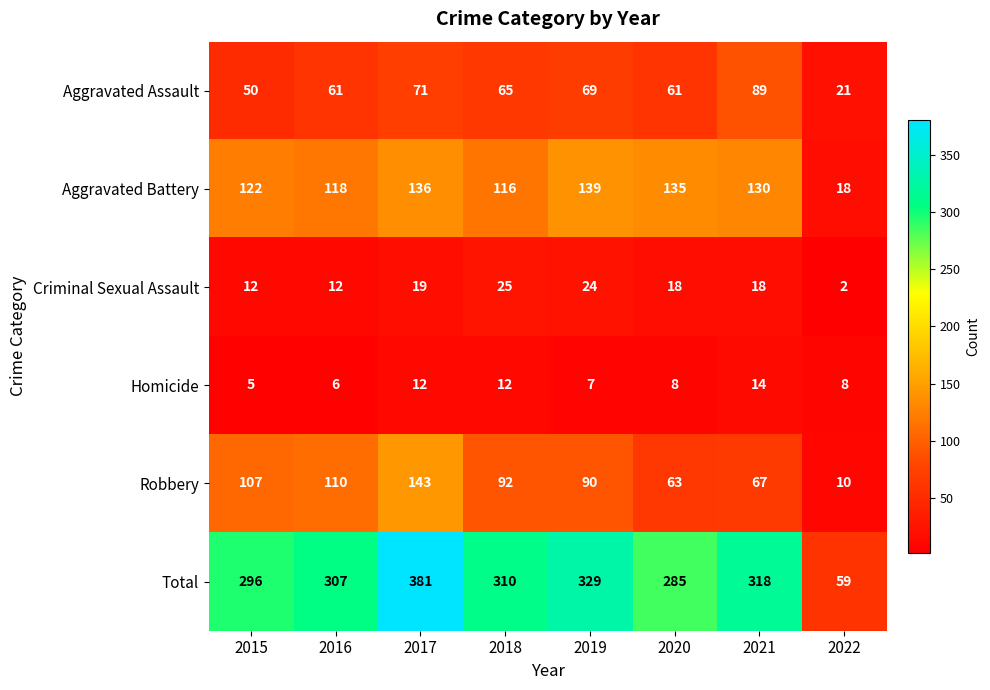

Is the value of Criminal Sexual Assault at 2017 greater than the value of Robbery at 2020?

No